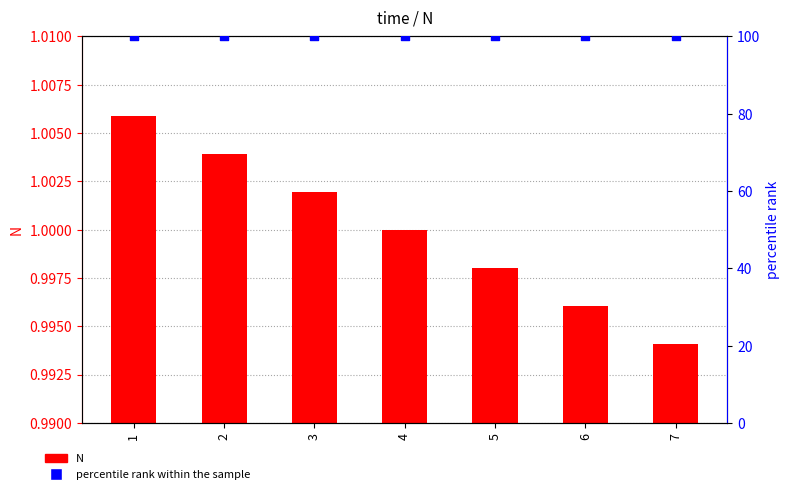

At how many categories does at least one series exceed 6?

7